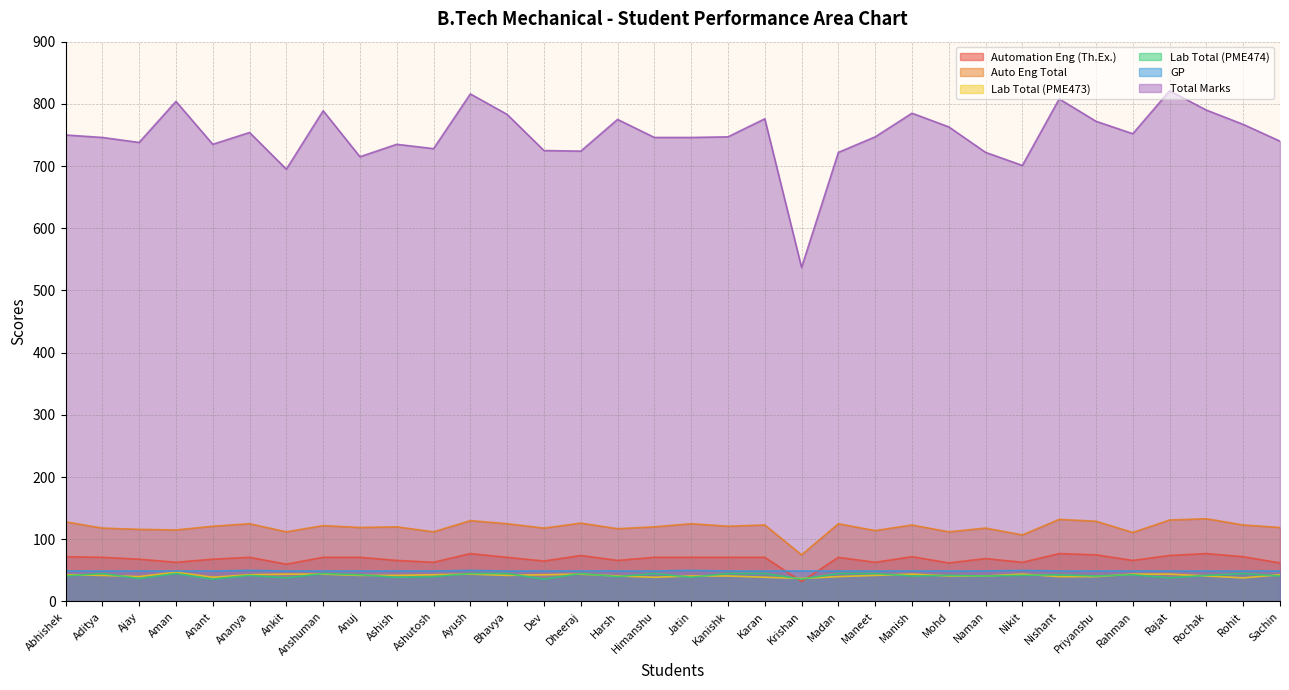

What are all the series names shown in the legend?

Automation Eng (Th.Ex.), Auto Eng Total, Lab Total (PME473), Lab Total (PME474), GP, Total Marks